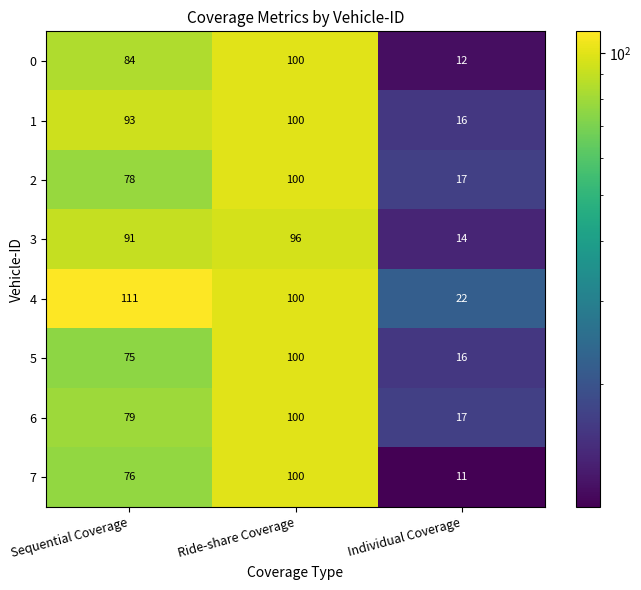

What is the difference between the maximum and minimum values in the 6 series?

83